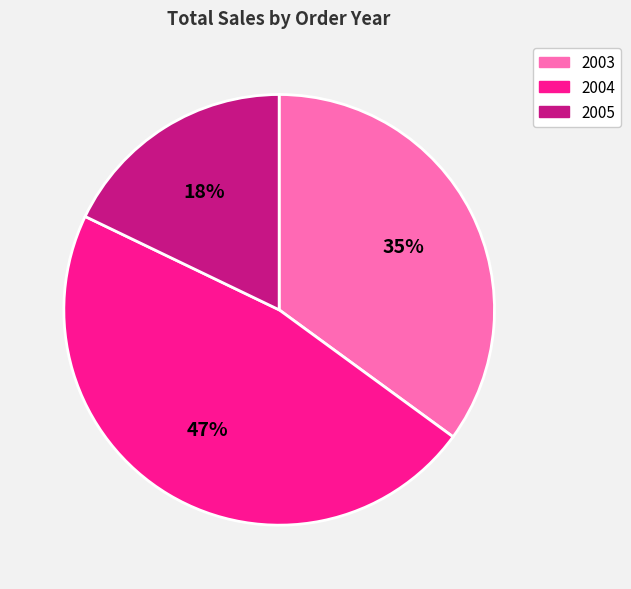

Does any single category account for the majority?

No